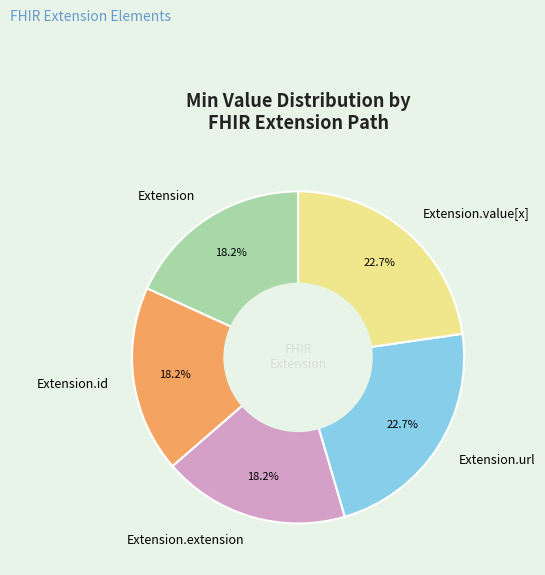

Does any single category account for the majority?

No